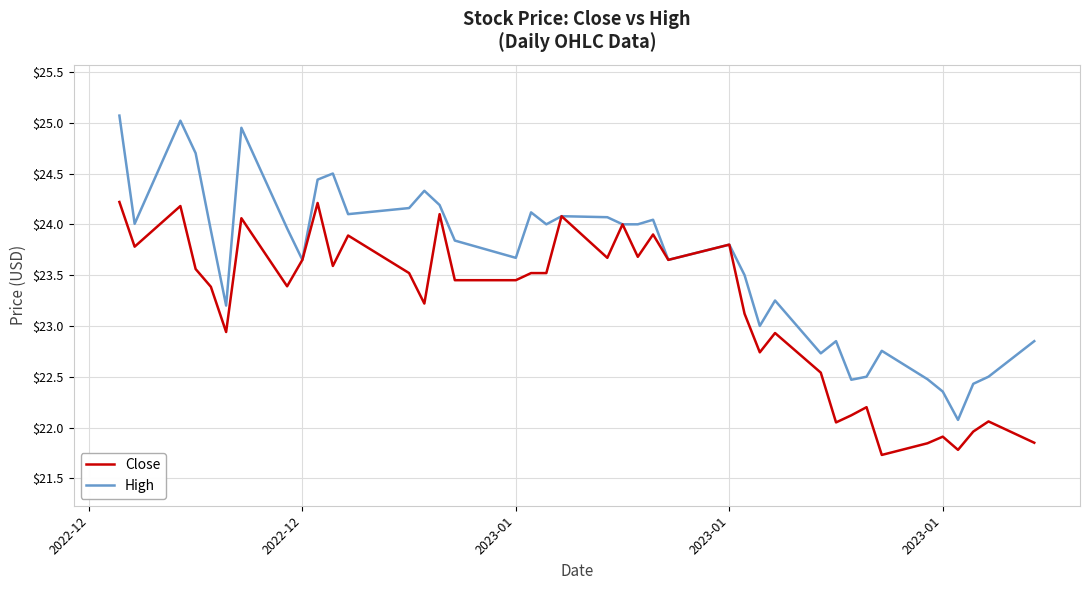

Does the chart display data point markers on the line(s)?

No